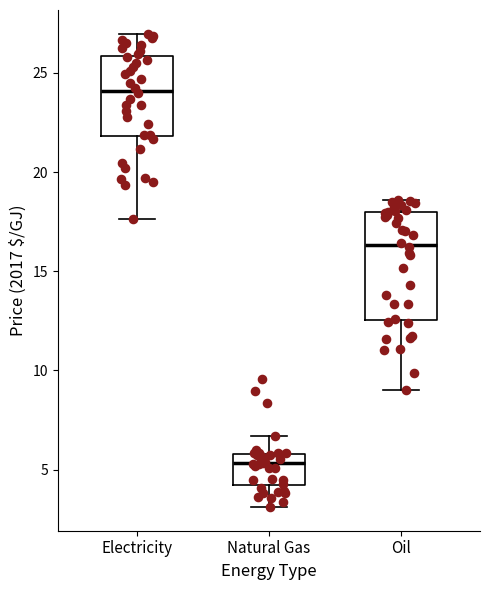

Reading left to right, transcribe this box plot: for each box, give where its median line is, the range the box spans, and where its two whiskers end, as read against the y-axis. The values are not printed on the chart, so give them approximately, as read against the axis.

Electricity: median 24.0, box 22.0 to 26.0, whiskers 17.5 to 27.0
Natural Gas: median 5.5, box 4.0 to 6.0, whiskers 3.0 to 6.5
Oil: median 16.5, box 12.5 to 18.0, whiskers 9.0 to 18.5